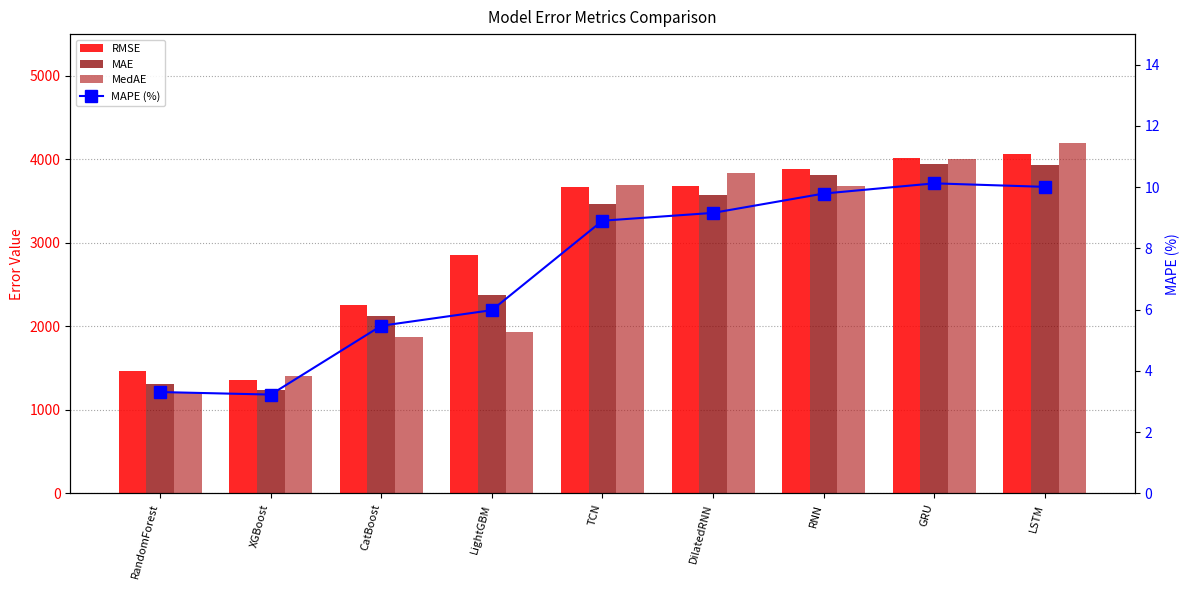

At which category is the sum across all series the highest?

LSTM